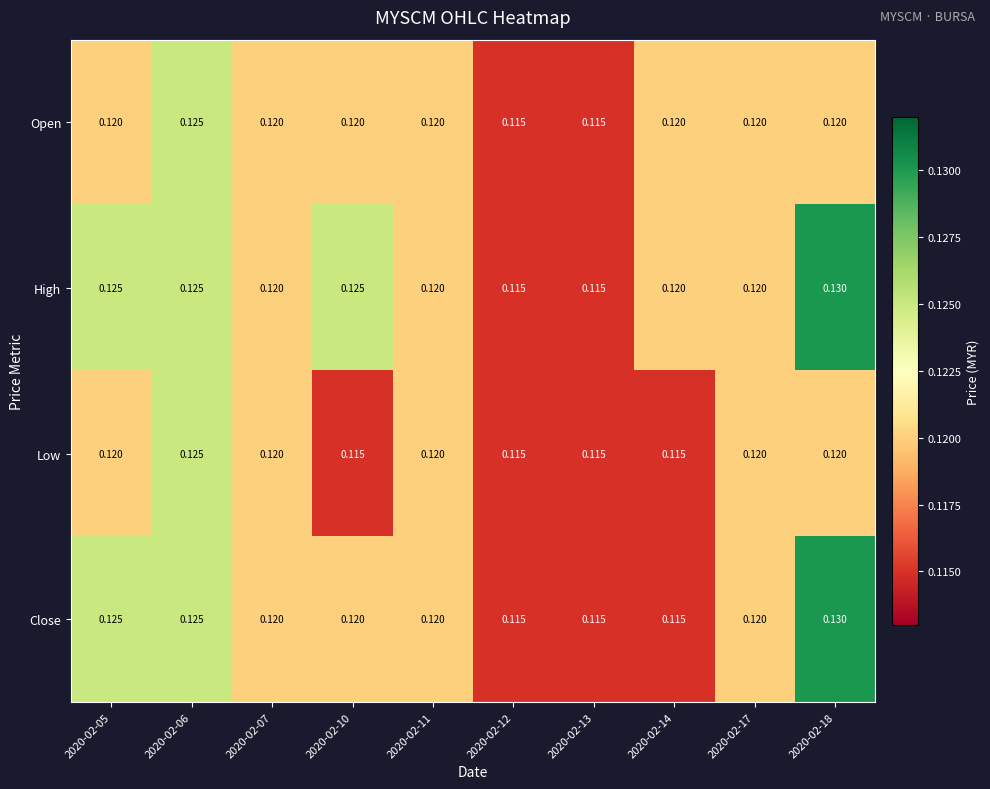

Rank the series by their average value, from highest to lowest.

High, Close, Open, Low